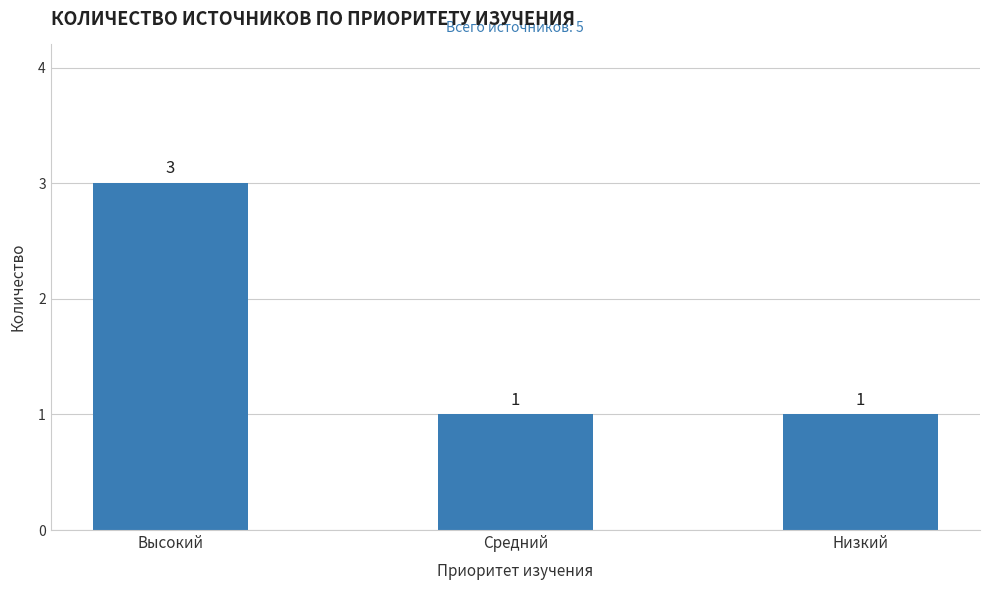

What is the ratio of the value at Низкий to the value at Средний?

1.0